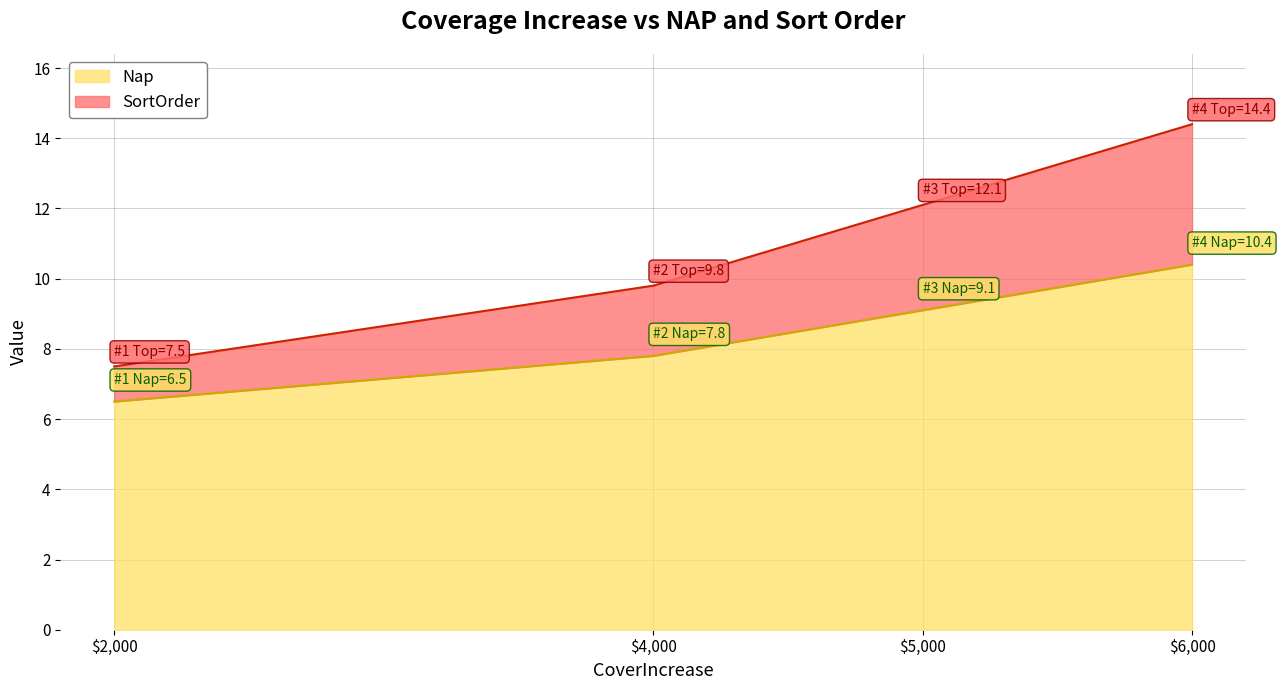

Rank the series at $6,000 from lowest to highest value.

Nap, SortOrder